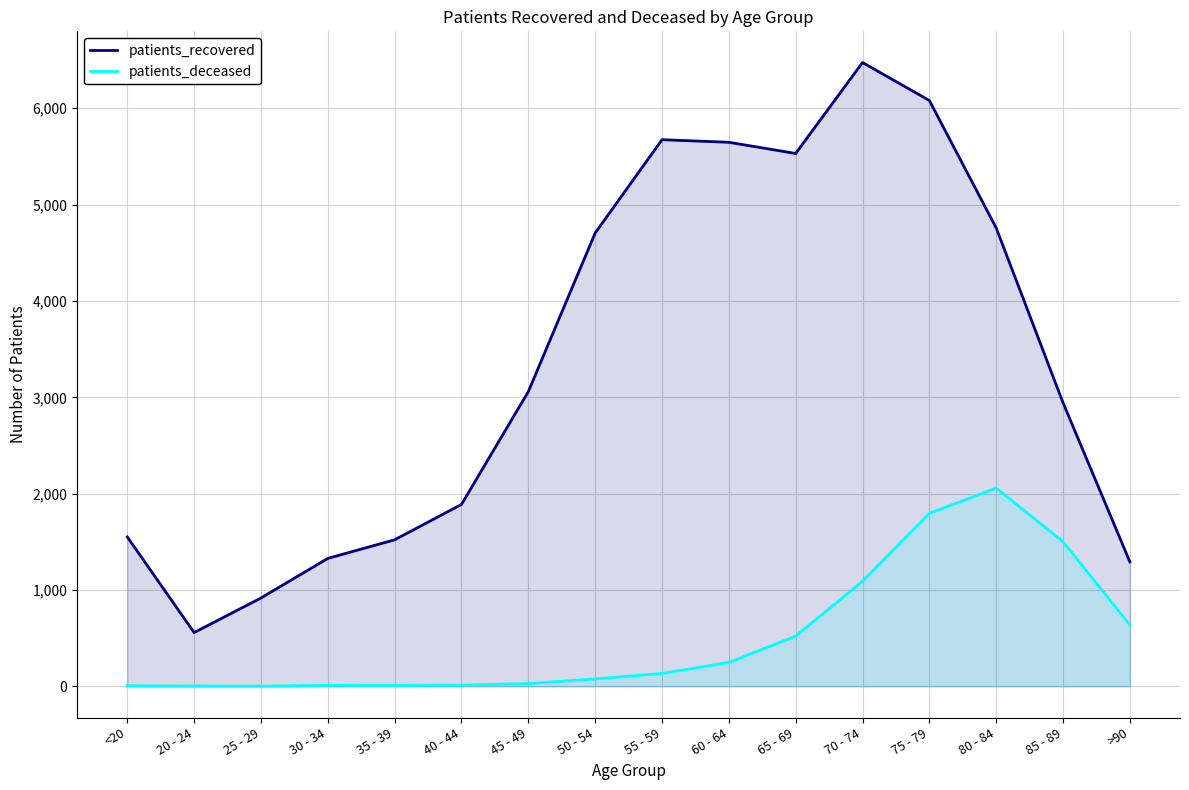

Is the value of patients_recovered at 75 - 79 greater than the value of patients_deceased at 60 - 64?

Yes